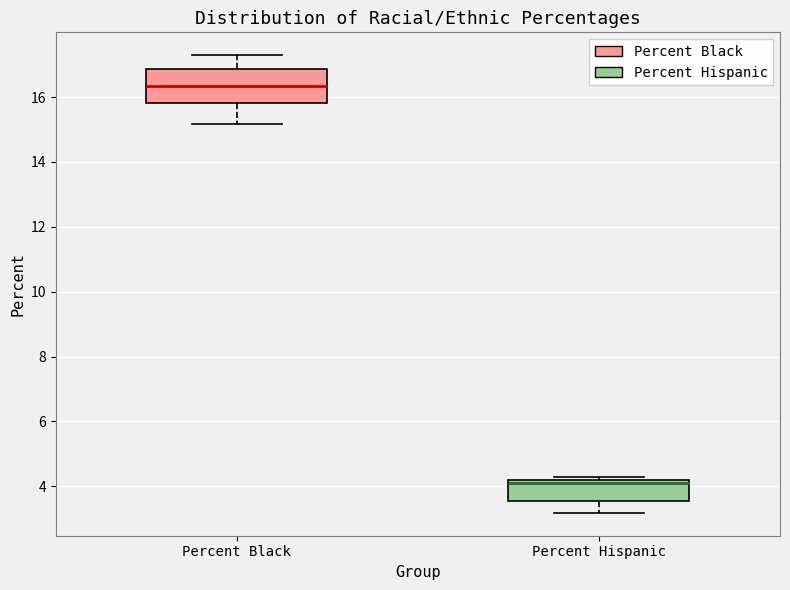

Reading left to right, transcribe this box plot: for each box, give where its median line is, the range the box spans, and where its two whiskers end, as read against the y-axis. The values are not printed on the chart, so give them approximately, as read against the axis.

Percent Black: median 16.4, box 15.8 to 16.8, whiskers 15.2 to 17.2
Percent Hispanic: median 4.2 (just below the box's upper edge), box 3.6 to 4.2, whiskers 3.2 to 4.4